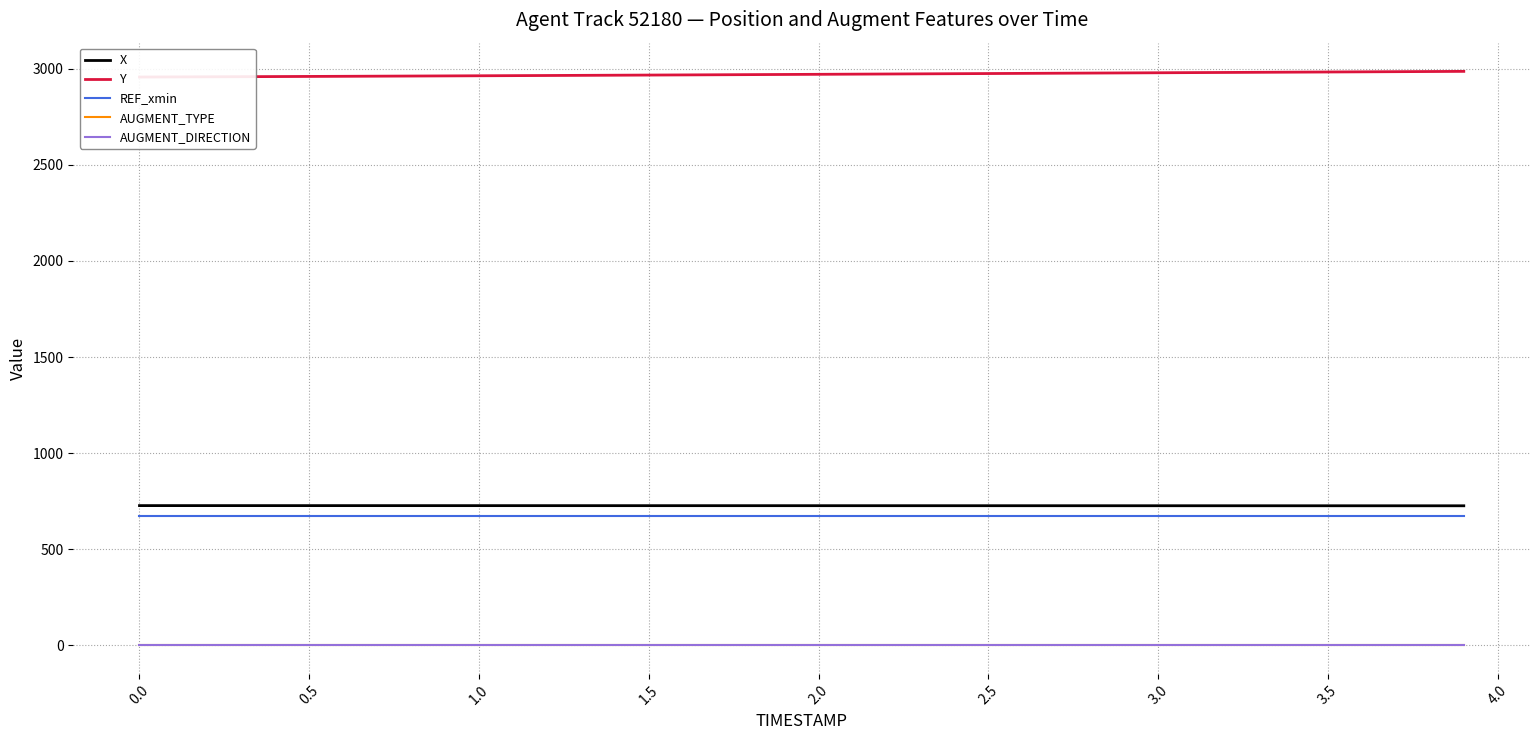

What is the difference between the second highest and second lowest values in the X series?

0.9